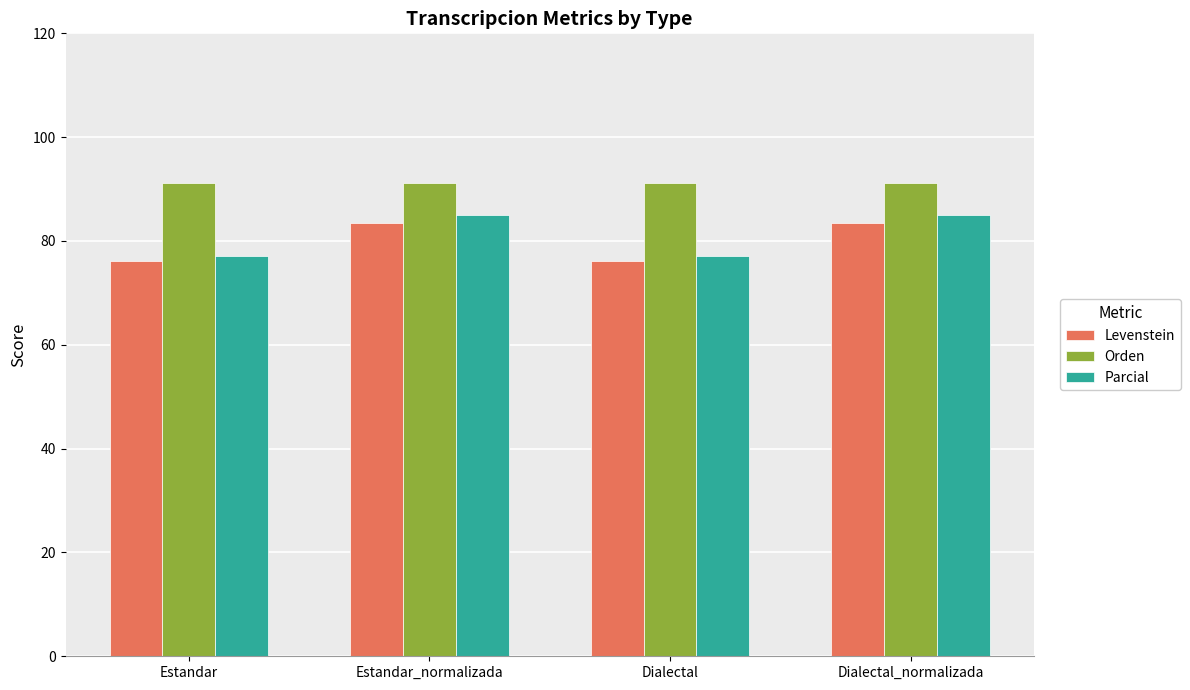

Is it true that Levenstein equals 76.1 at Estandar?

True